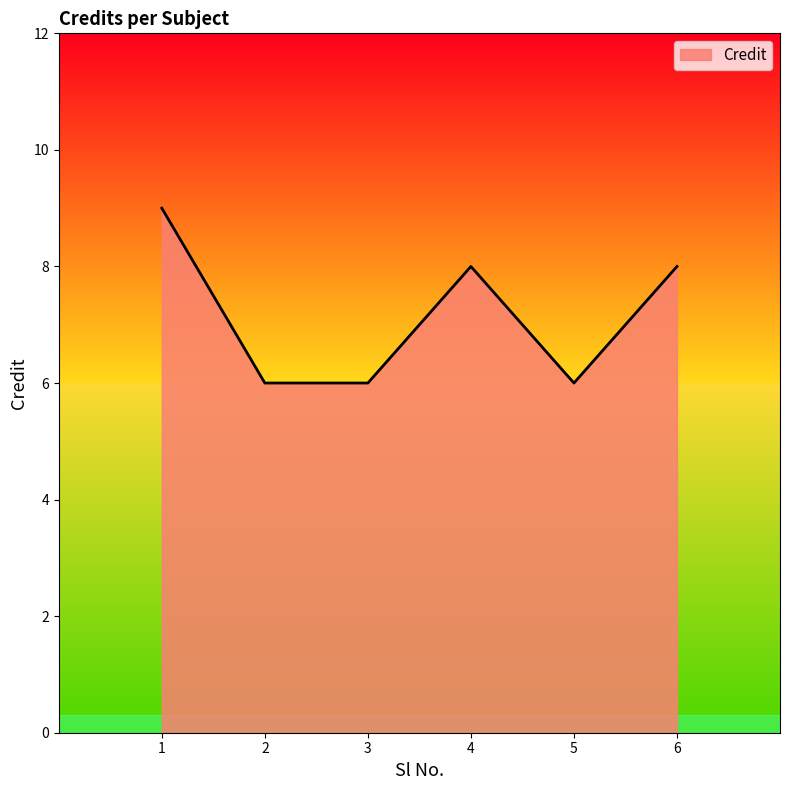

Between 2 and 6, which is larger?

6